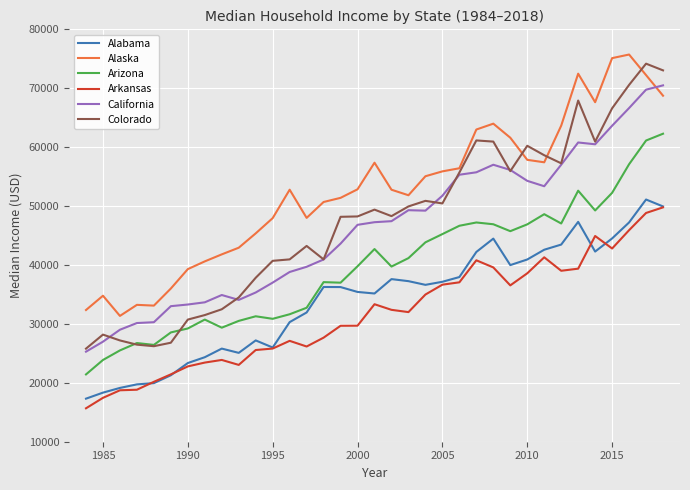

What is the minimum value shown in the chart?

15674